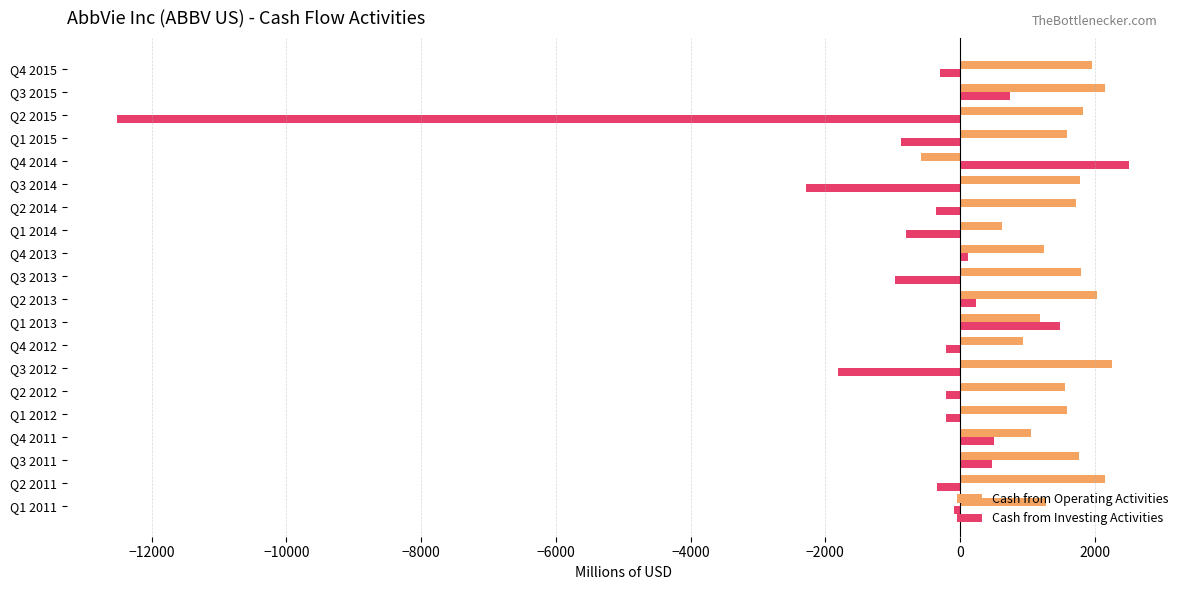

Count the number of categories in the chart.

20